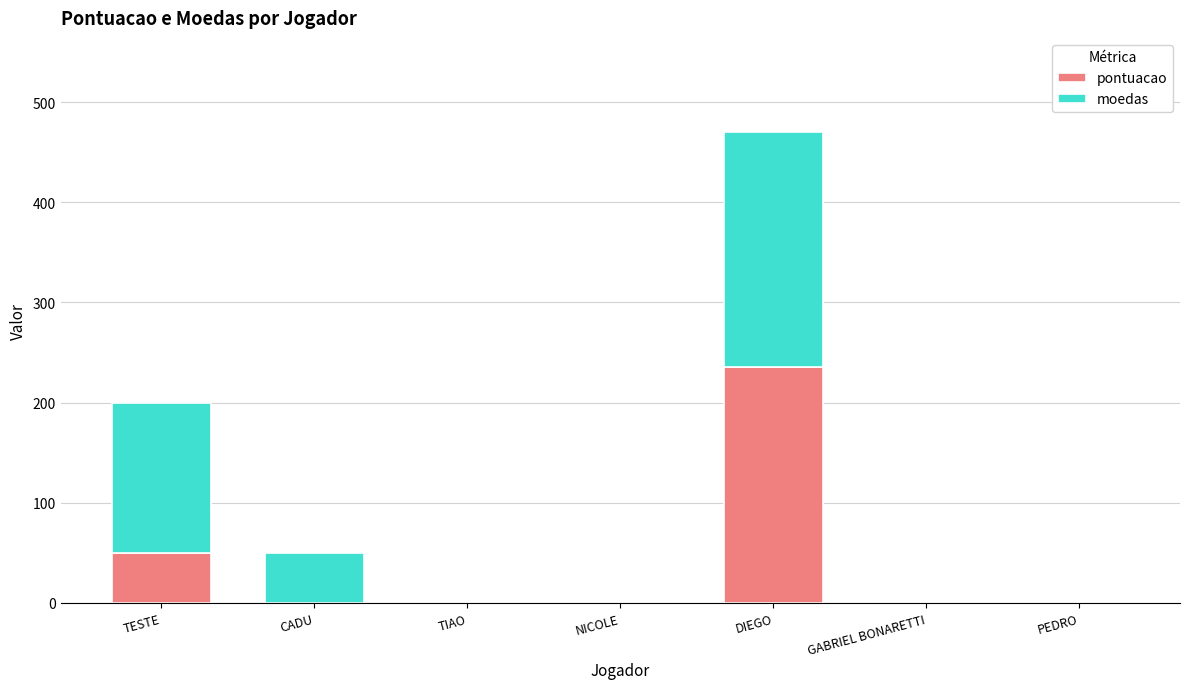

Is it true that pontuacao equals -135 at GABRIEL BONARETTI?

False